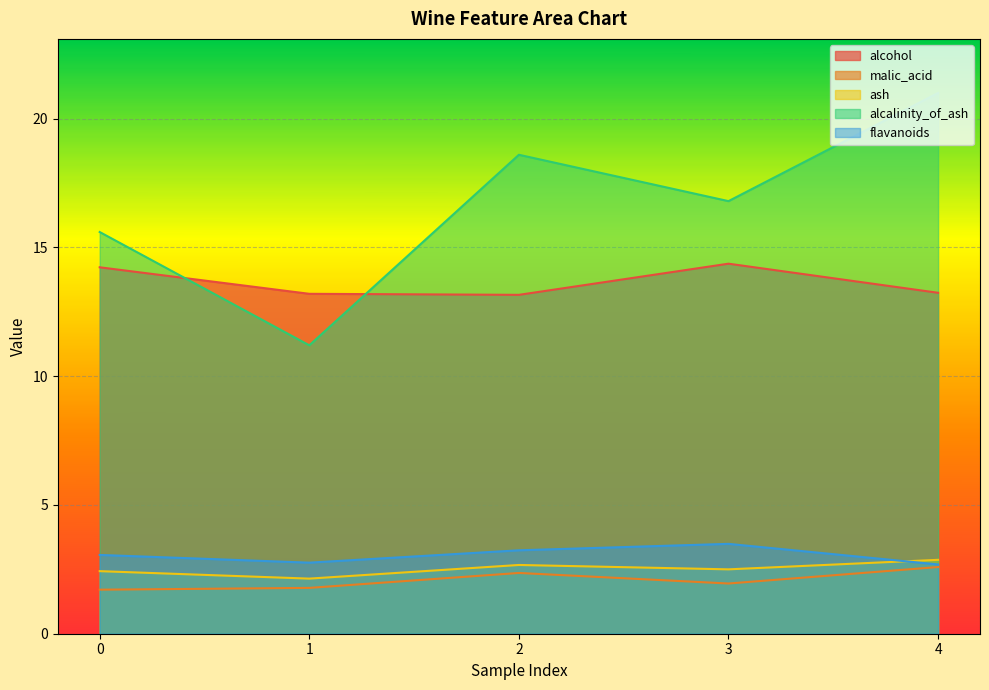

What is the spread (max minus min) of values at 1?

11.4